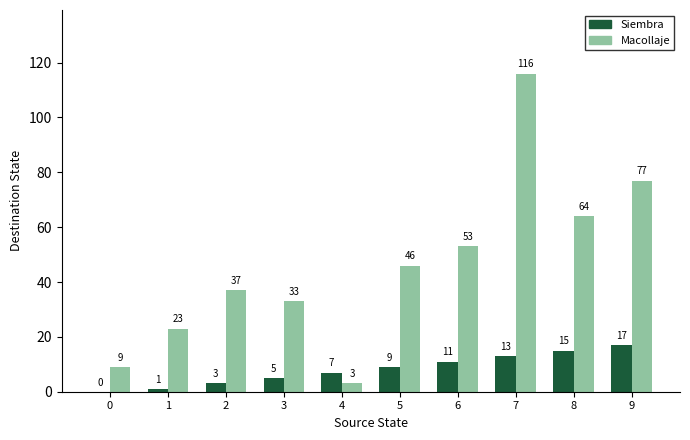

Are the bars grouped side by side (vs. stacked)?

Yes